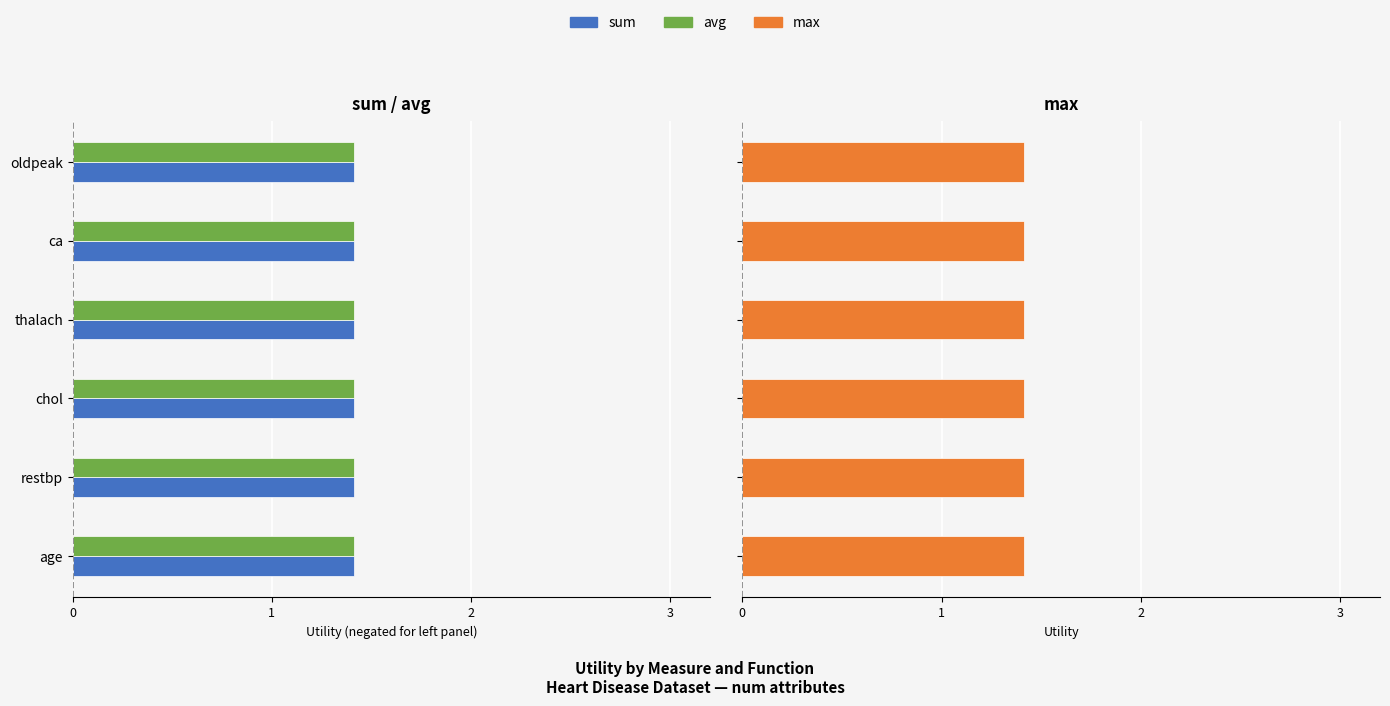

What are all the series names shown in the legend?

sum, avg, max